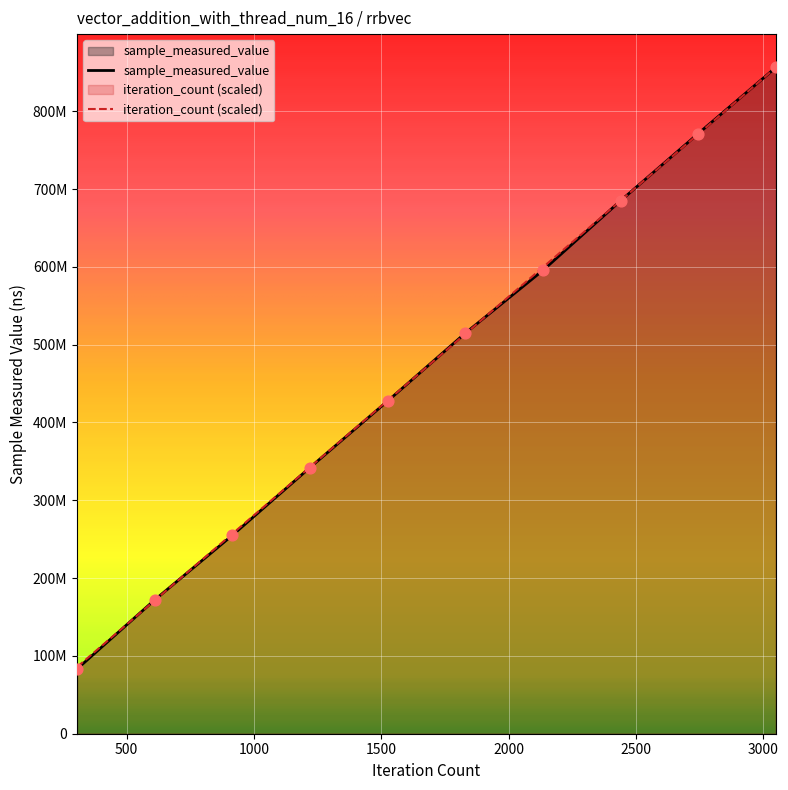

Is the value of iteration_count at 1000 greater than the value of sample_measured_value at 1000?

Yes